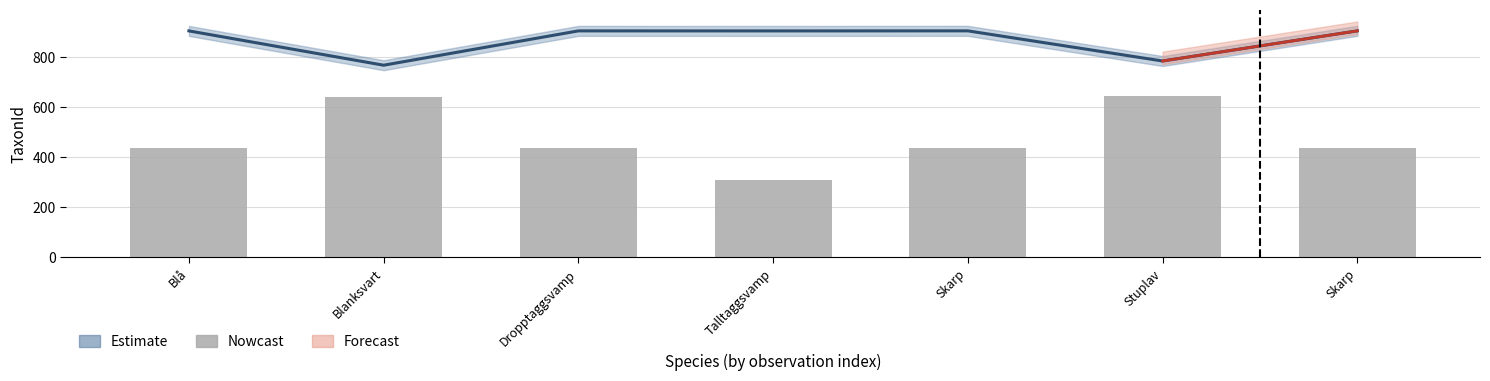

Rank the categories by value from highest to lowest.

Stuplav, Blanksvart, Skarp, Skarp, Dropptaggsvamp, Blå, Talltaggsvamp